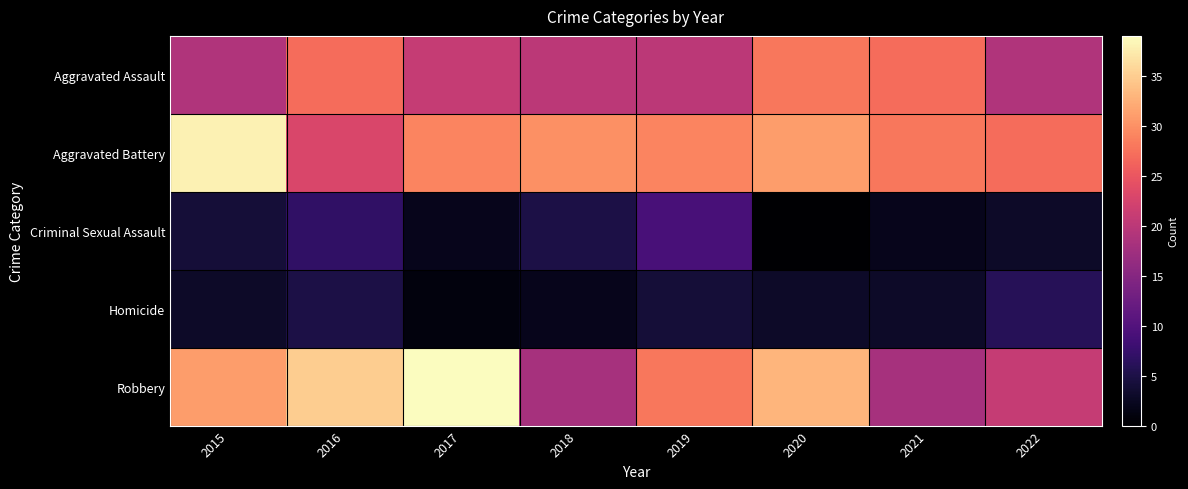

At which category is the sum across all series the highest?

2016